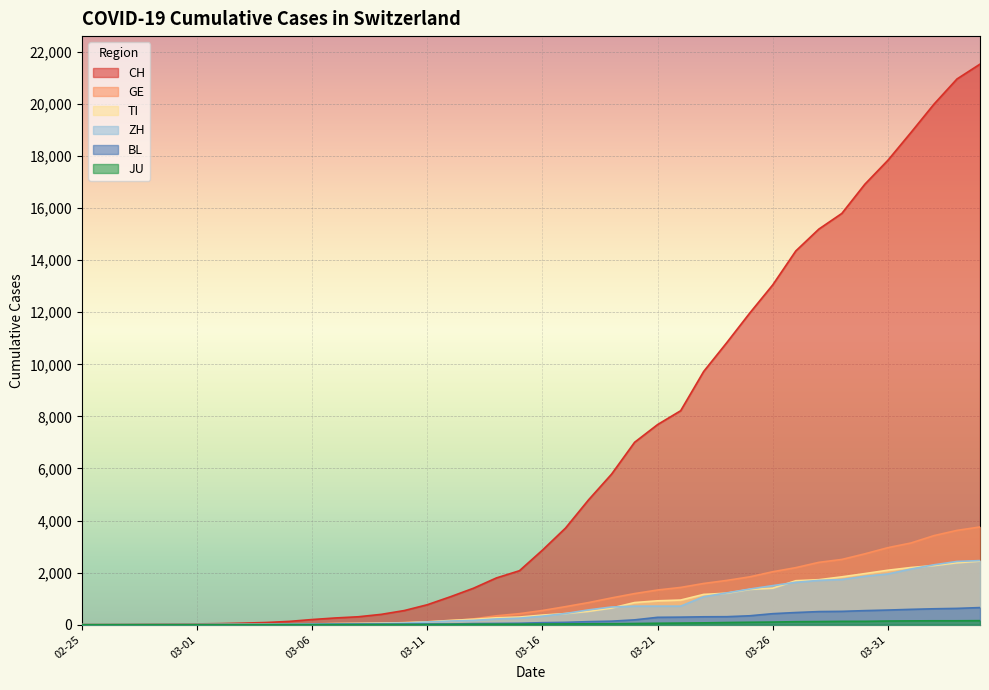

How many lines are shown in the chart?

6